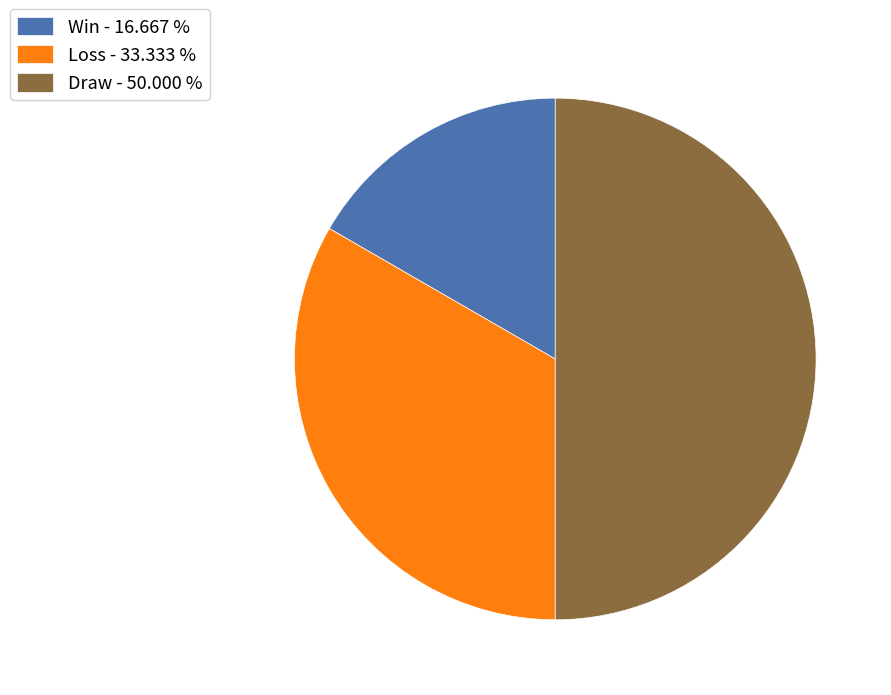

Does Win - 16.667 % account for over 50% of the chart?

No